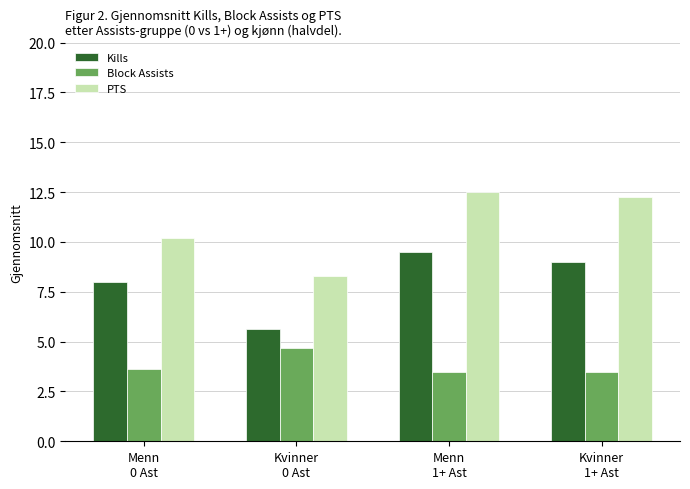

Rank the series by their average value, from highest to lowest.

PTS, Kills, Block Assists